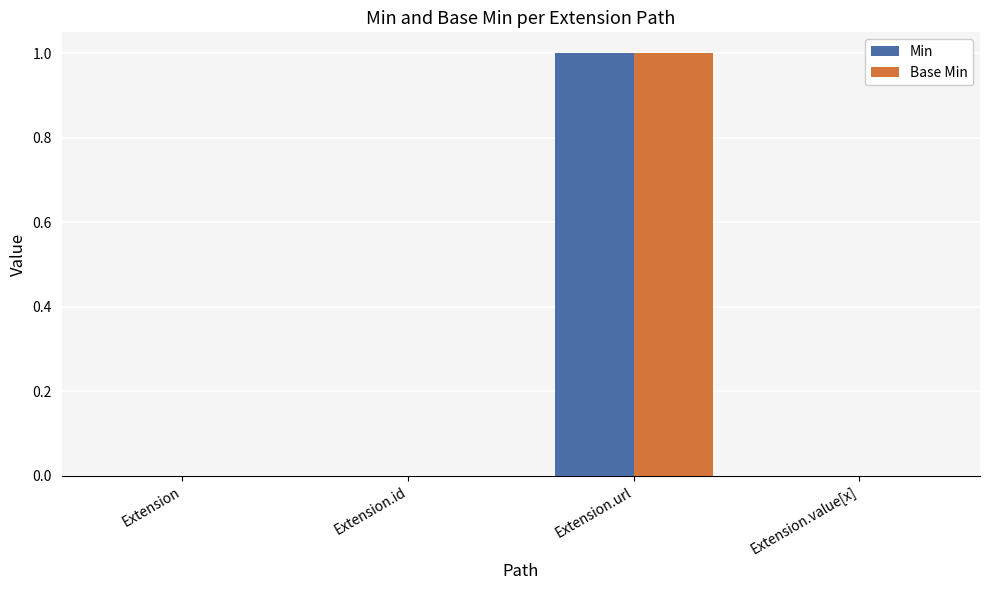

What is the sum of the Base Min values at Extension.url and Extension.id?

1